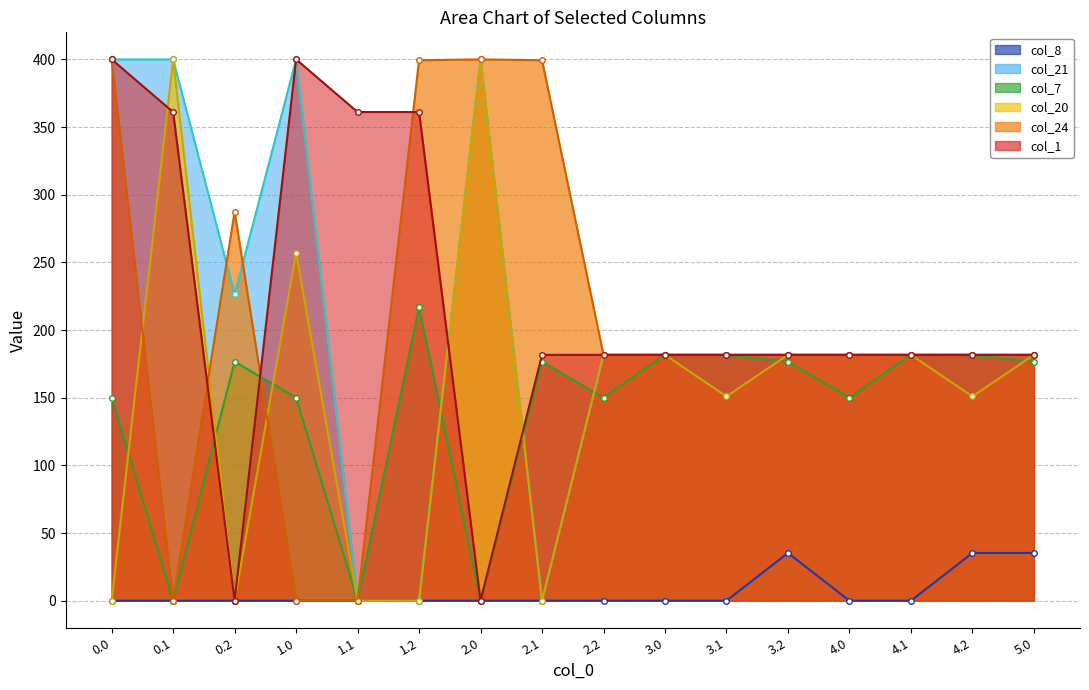

Is the value of col_8 at 1.0 greater than the value of col_20 at 4.1?

No